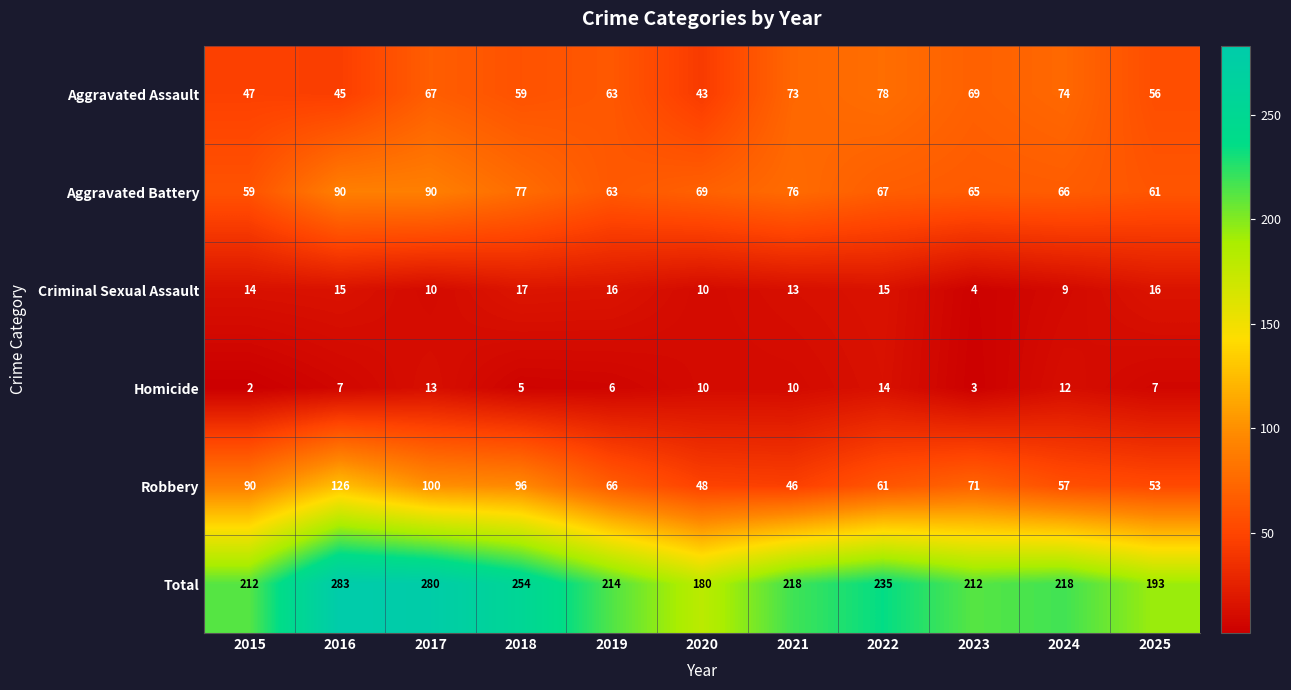

Rank the categories by Aggravated Assault value from highest to lowest.

2022, 2024, 2021, 2023, 2017, 2019, 2018, 2025, 2015, 2016, 2020